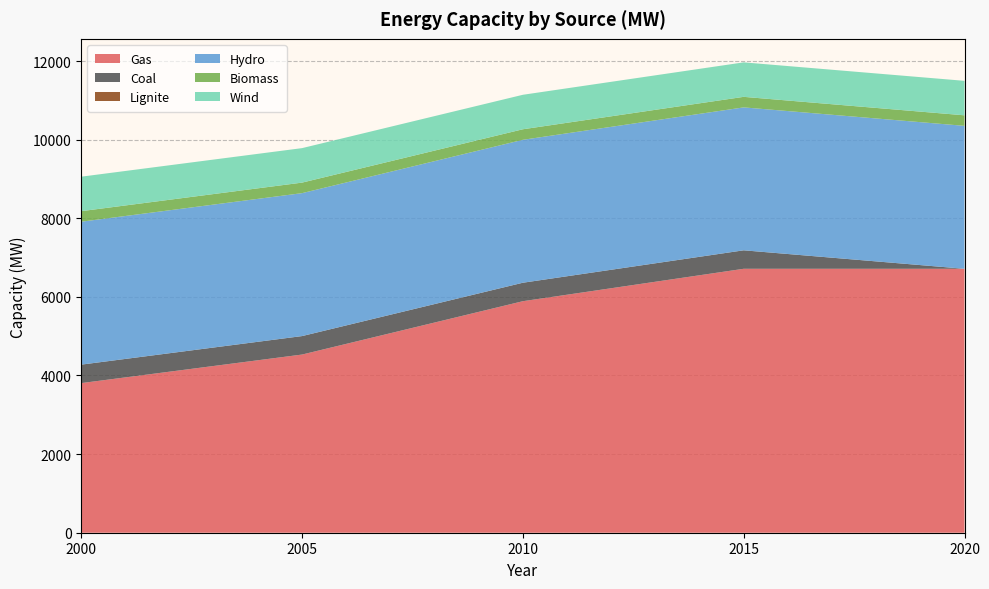

Reading left to right, extract all data points from this chart.

Gas: 3806.1	4532.5	5889.5	6714.3	6714.3
Coal: 470.0	470.0	470.0	470.0	0.0
Lignite: 0.0	0.0	0.0	0.0	0.0
Hydro: 3636.0	3636.0	3636.0	3636.0	3636.0
Biomass: 268.0	268.0	268.0	268.0	268.0
Wind: 877.2	877.2	877.2	877.2	877.2